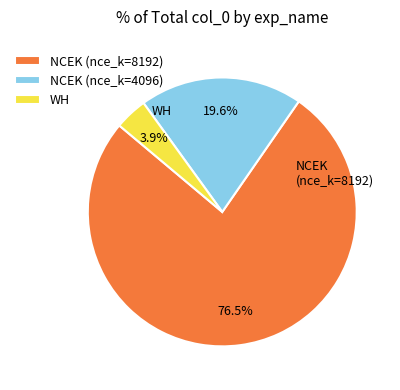

What is the majority slice?

NCEK (nce_k=8192)